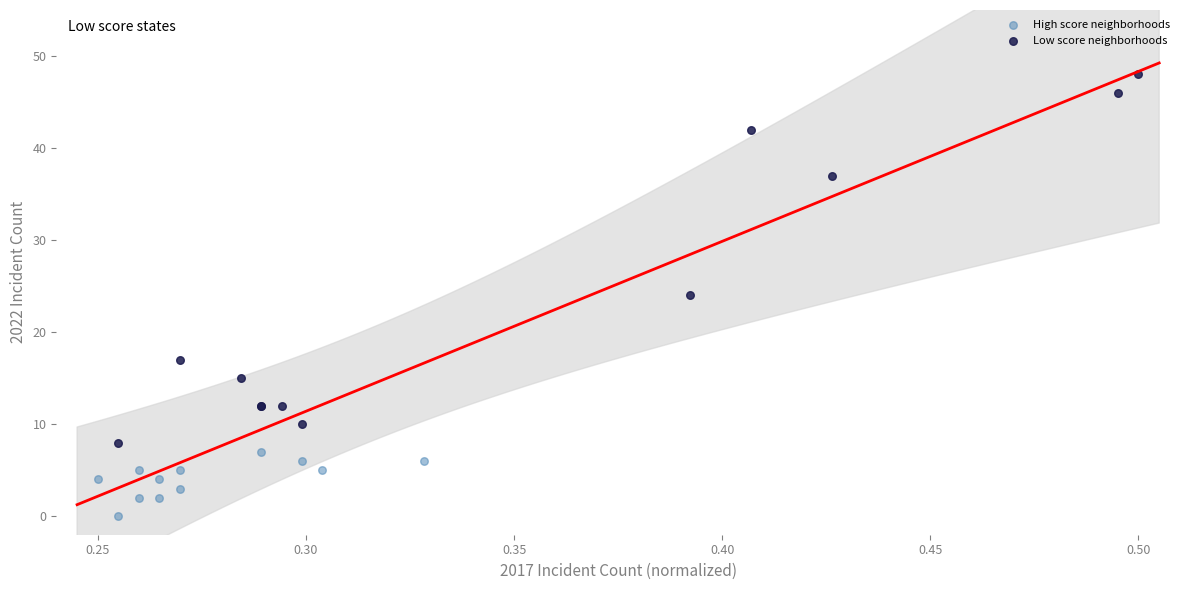

Which series reaches the minimum Y coordinate?

High score neighborhoods